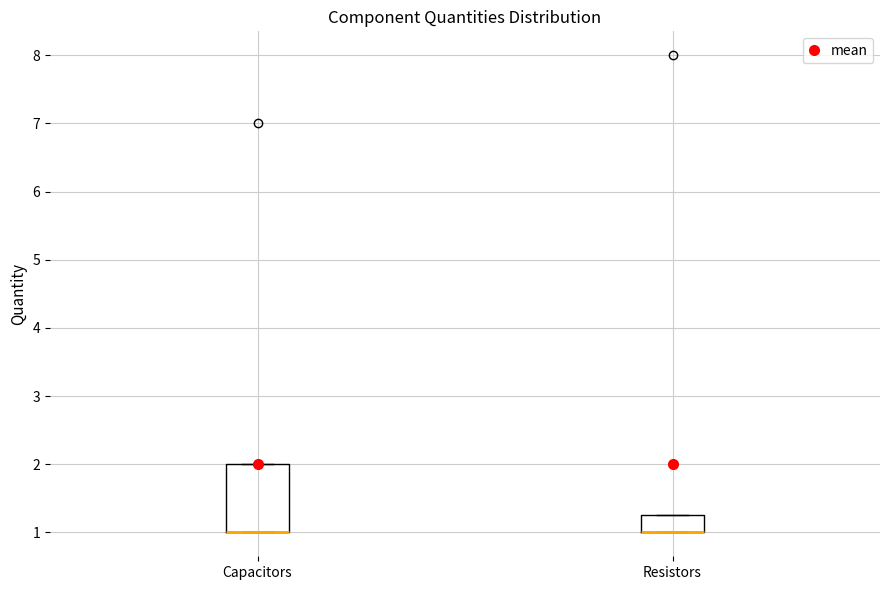

Reading left to right, read every box against the y-axis: the position of its median line, the range the box covers, and the ends of its whiskers. The values are not printed on the chart, so give them approximately, as read against the axis.

Capacitors: median 1.0 (drawn on the box's lower edge), box 1.0 to 2.0, whiskers 1.0 to 2.0
Resistors: median 1.0 (drawn on the box's lower edge), box 1.0 to 1.3, whiskers 1.0 to 1.3